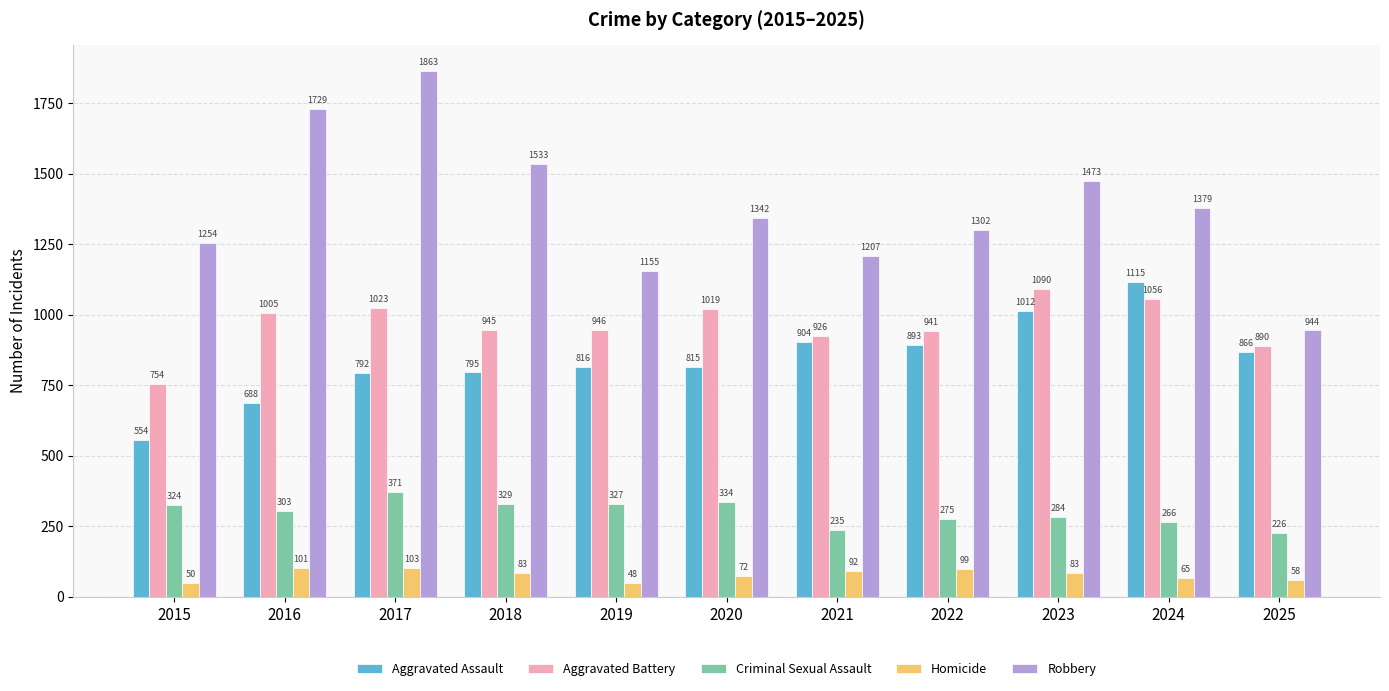

Which series has the largest total across all categories?

Robbery